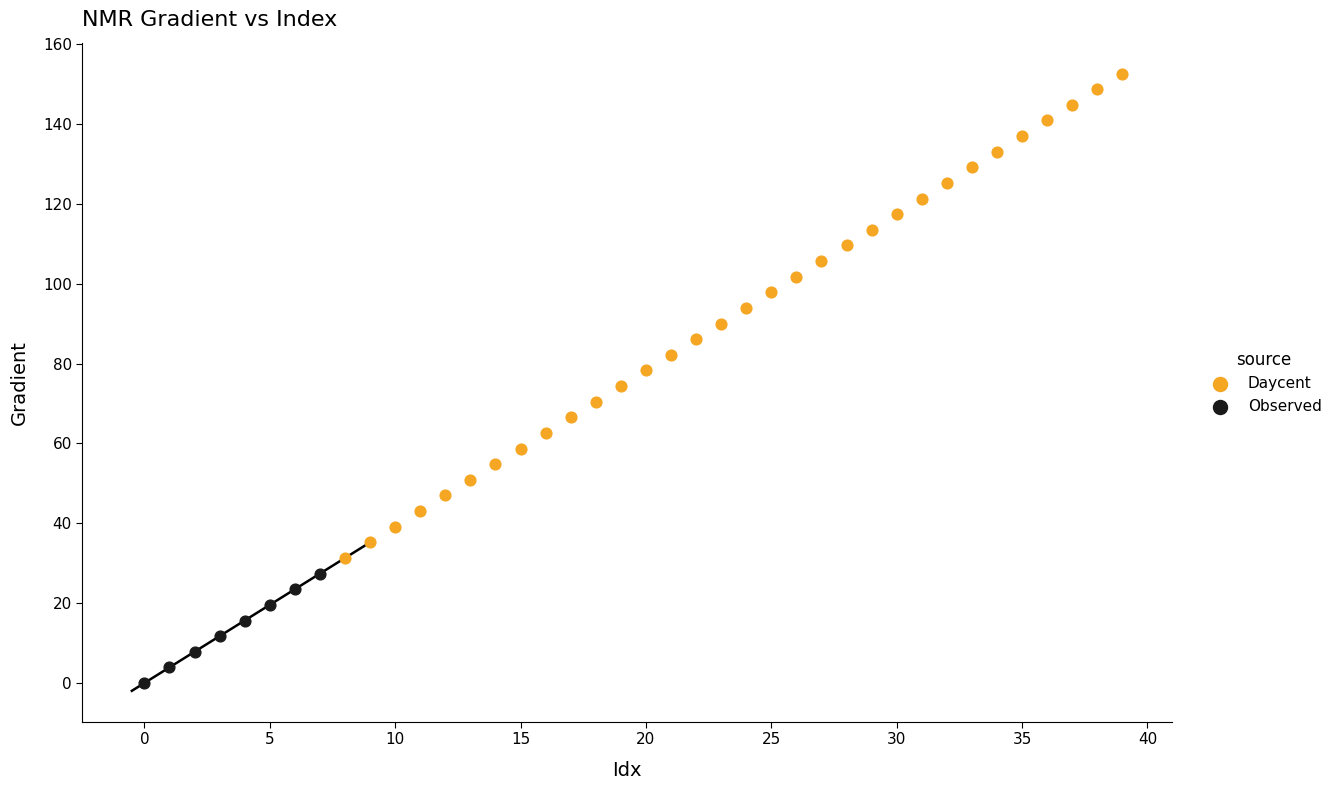

Which series has the widest spread of Y values?

Daycent